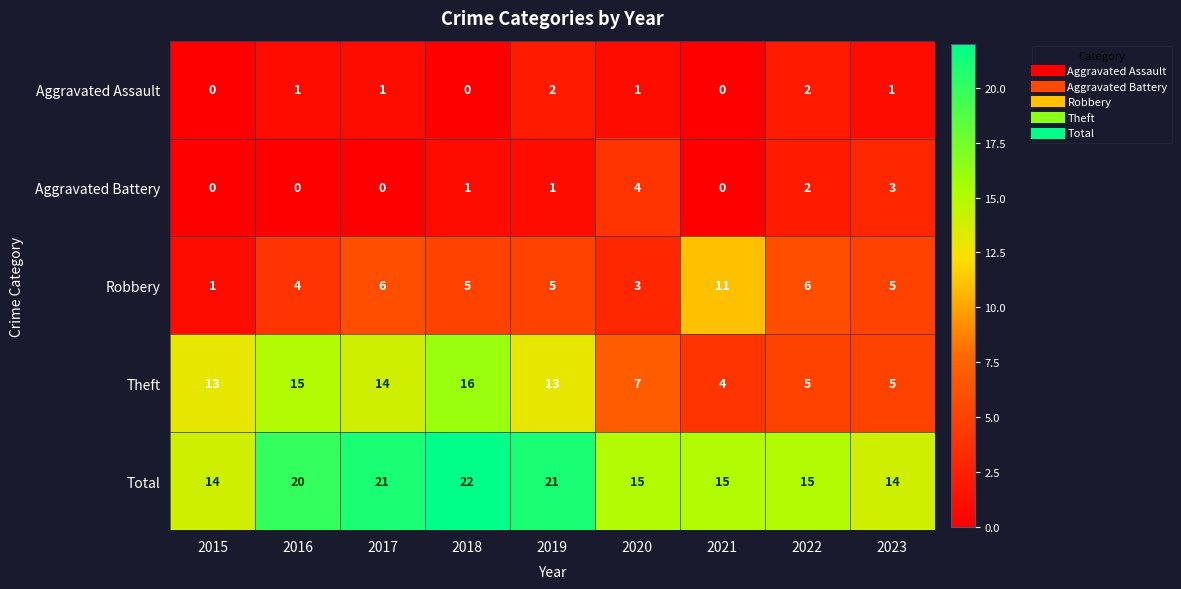

The Aggravated Battery series shows -2 at 2021. True or false?

False